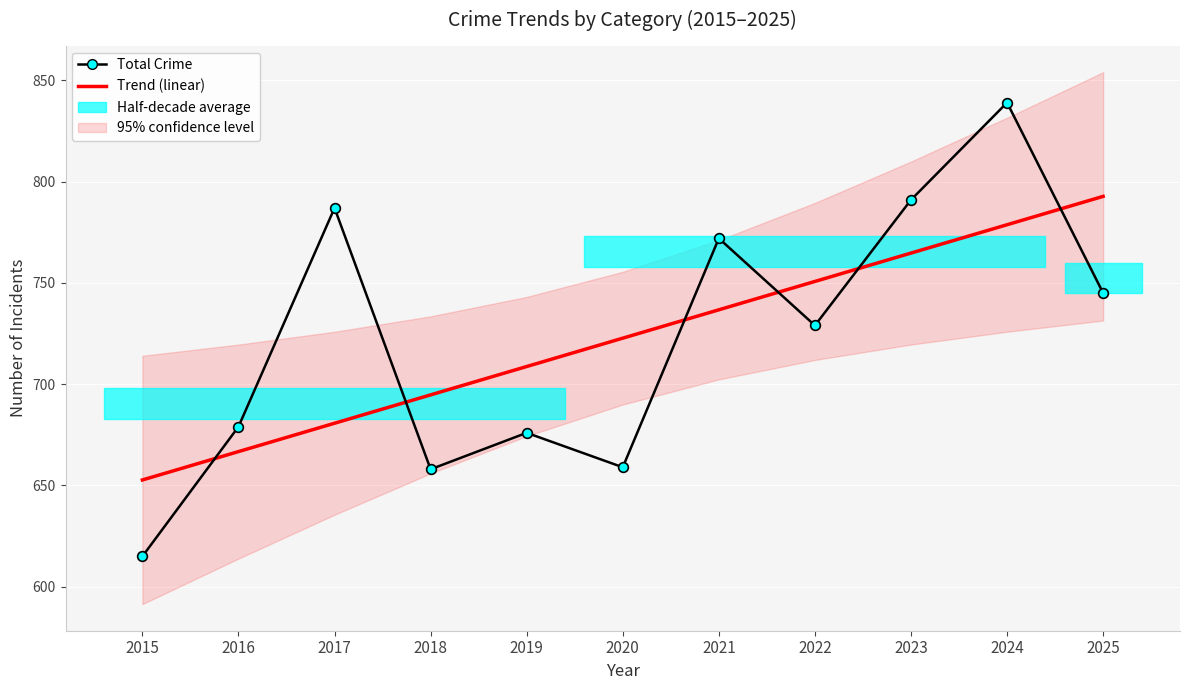

Which category has the highest value in the Trend (linear) series?

2025